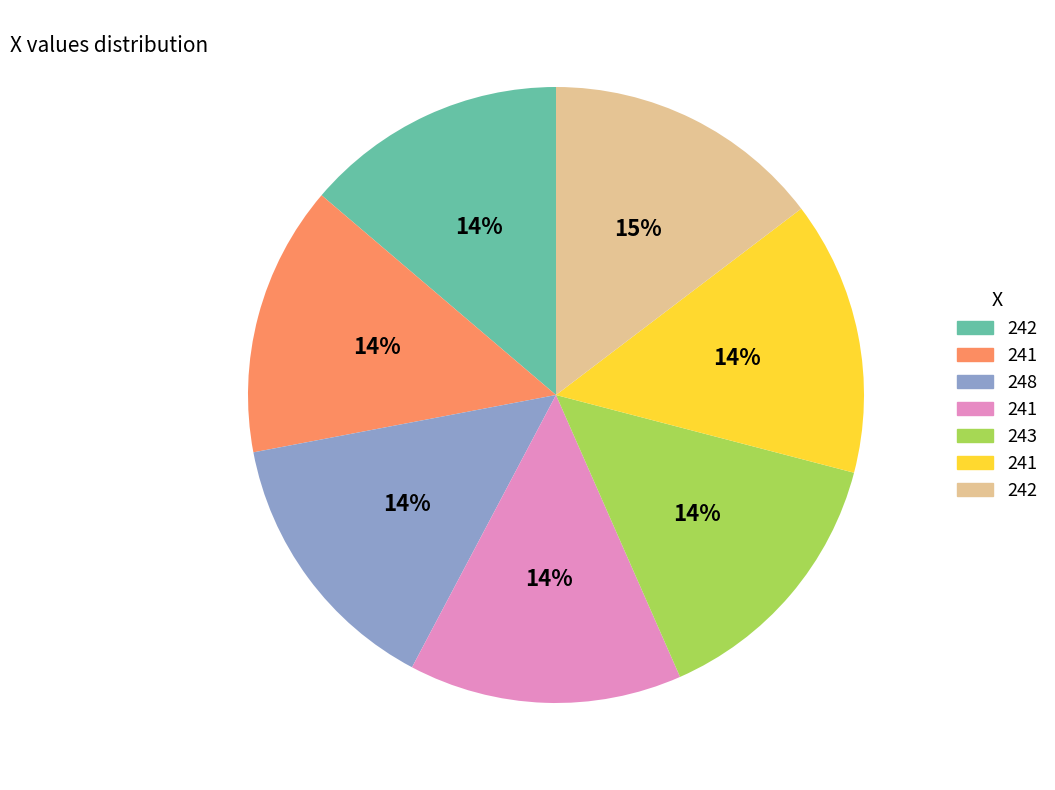

To the nearest percent, what is the average slice percentage?

14%